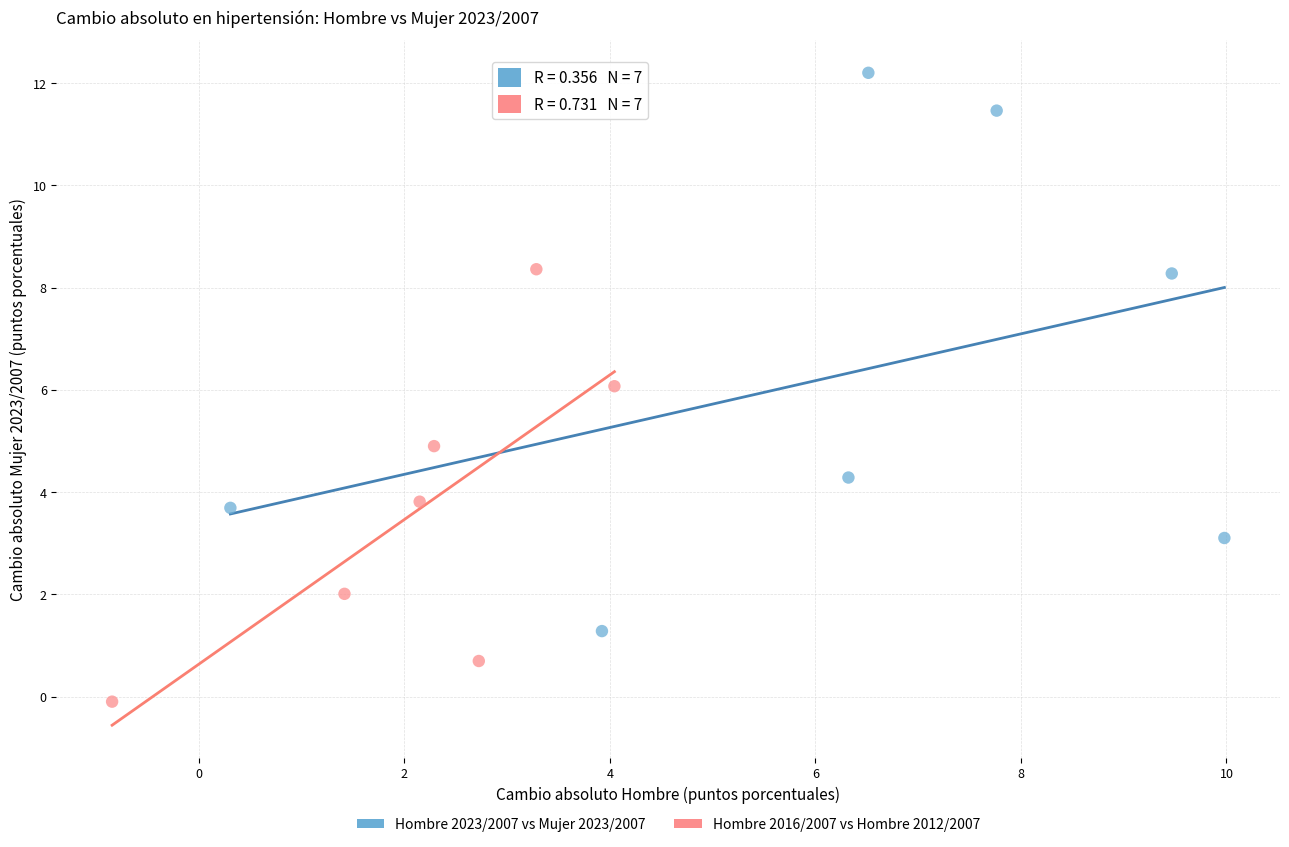

Which series reaches the minimum Y coordinate?

Hombre 2016/2007 vs Hombre 2012/2007